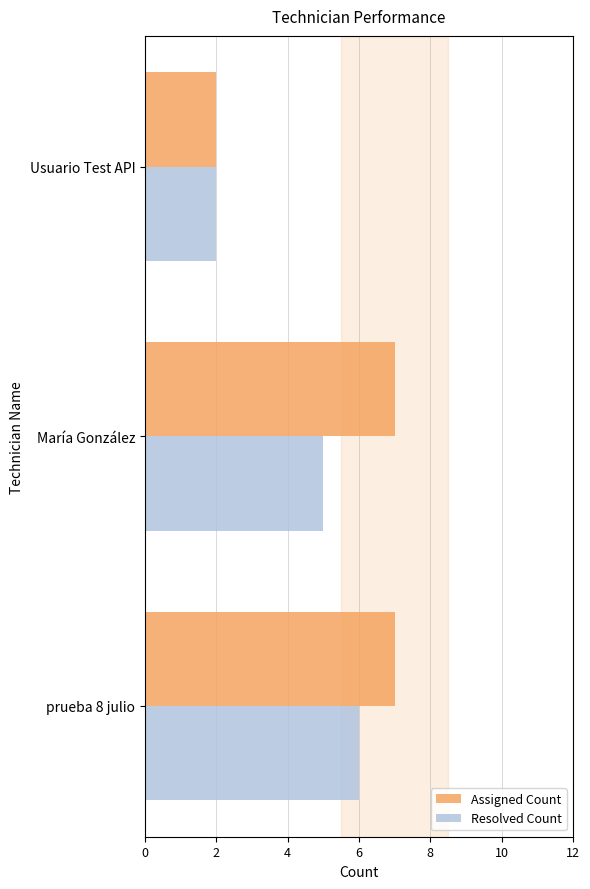

What is the sum of the Resolved Count values at María González and prueba 8 julio?

11